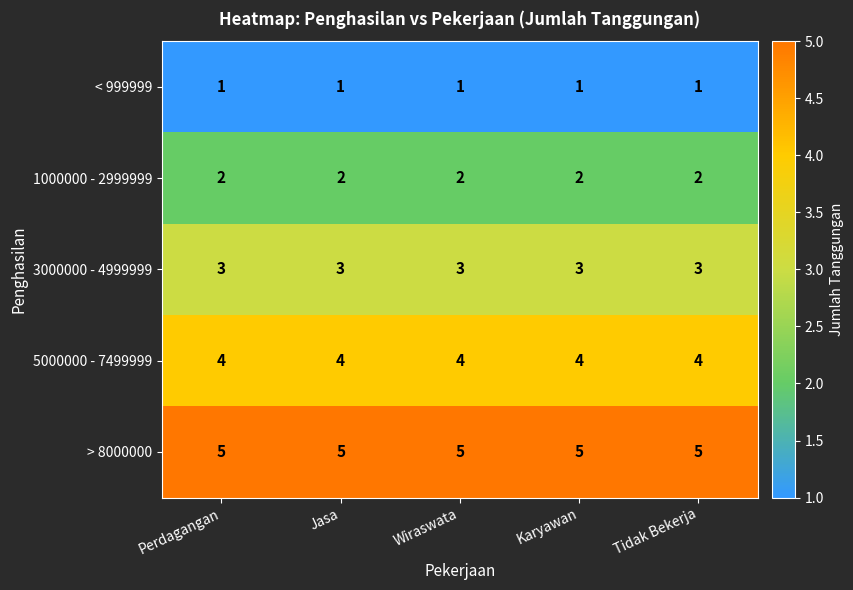

What is the spread (max minus min) of values at Tidak Bekerja?

4